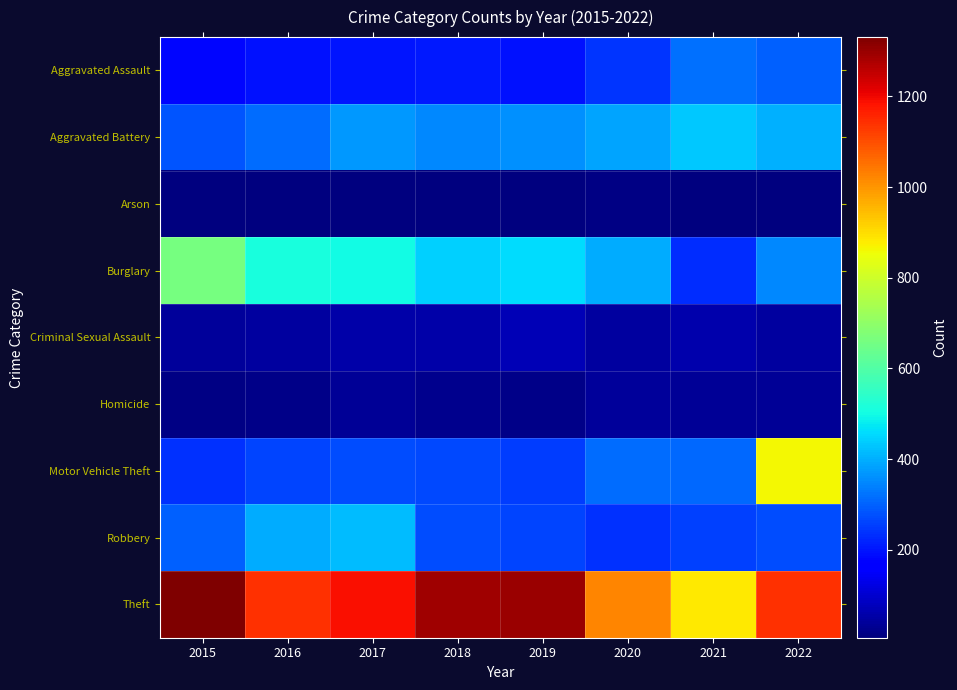

At how many categories does at least one series exceed 357?

8